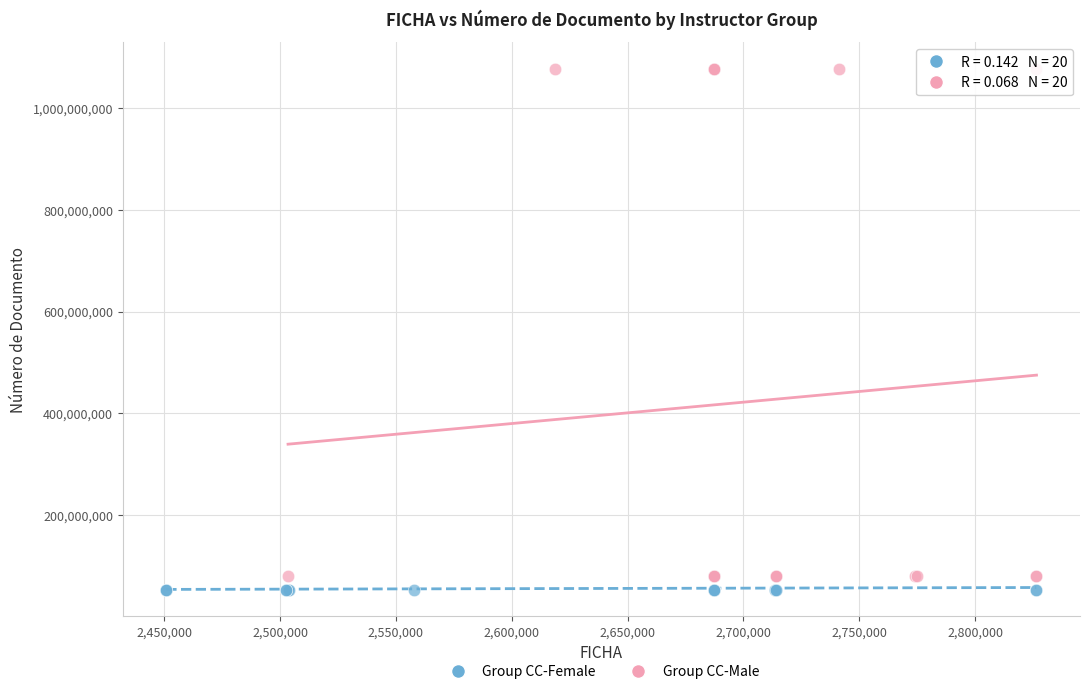

Which series contains the highest Y value?

Group CC-Male